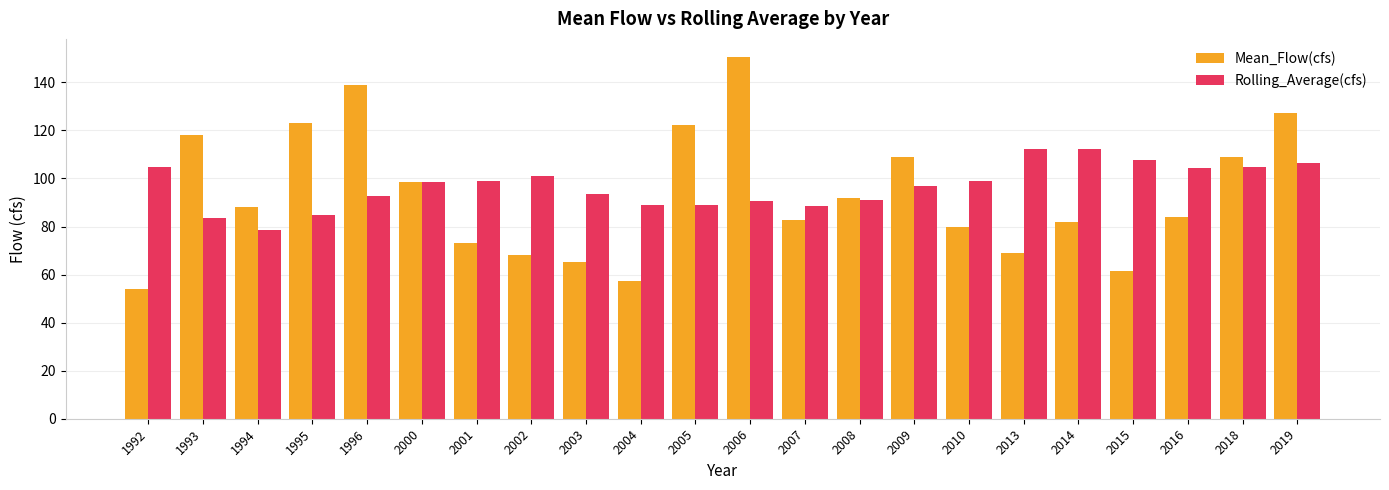

Between 1992 and 2008, which series saw the biggest shift?

Mean_Flow(cfs)